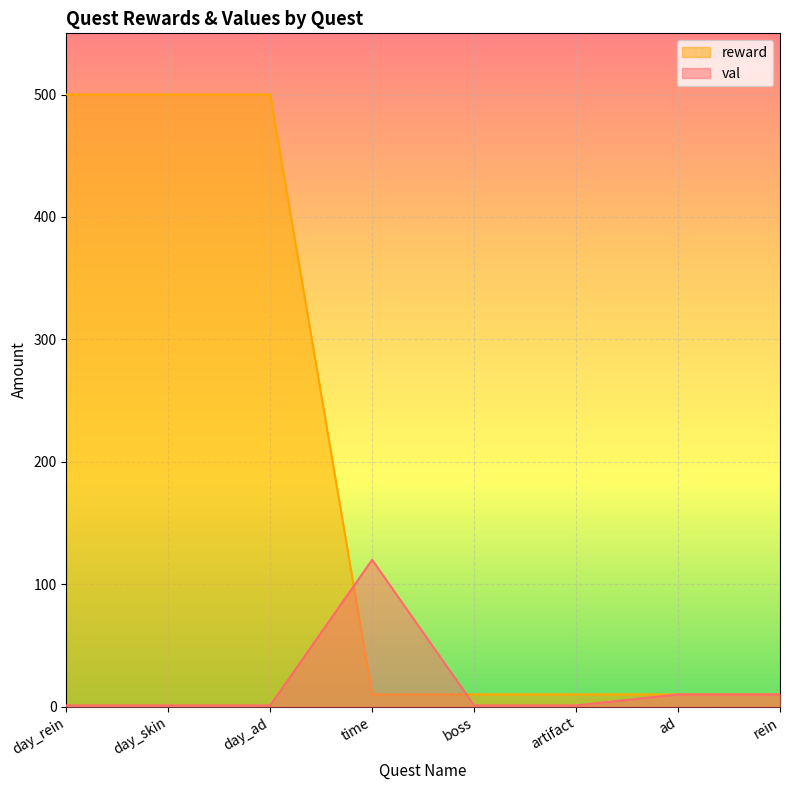

What is the sum of the val values at day_ad and ad?

11